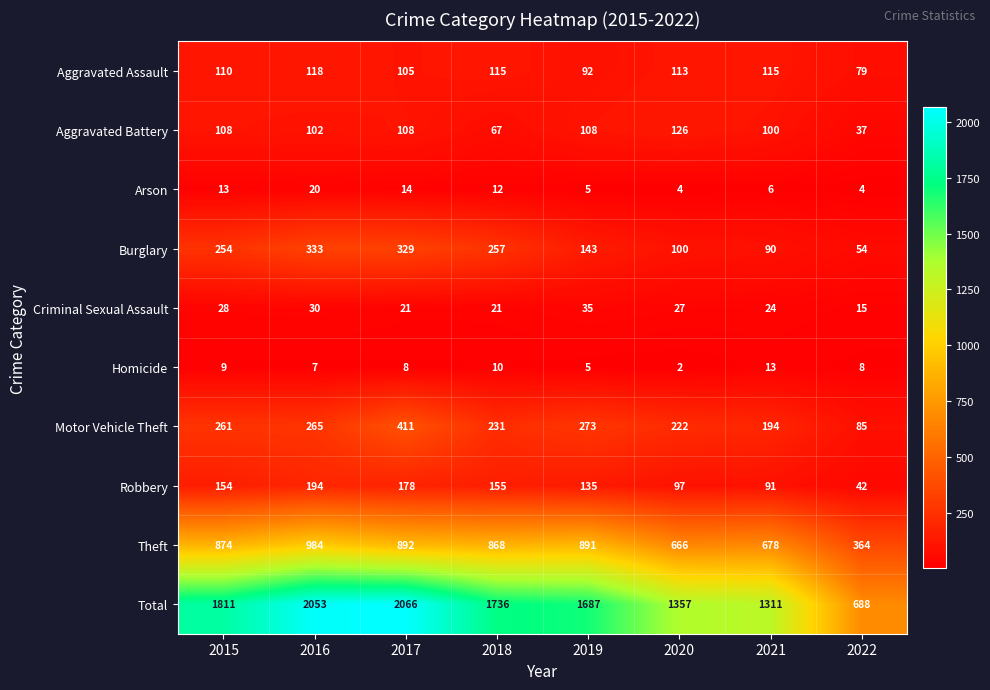

The value of Homicide at 2022 is 8. True or false?

True